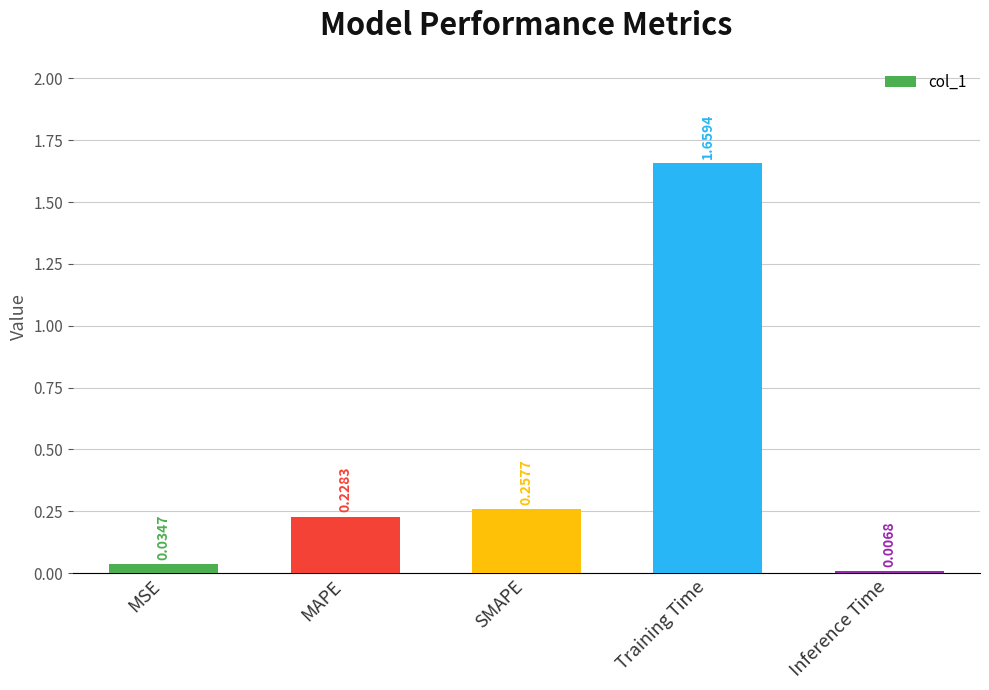

What is the sum of all values?

2.2